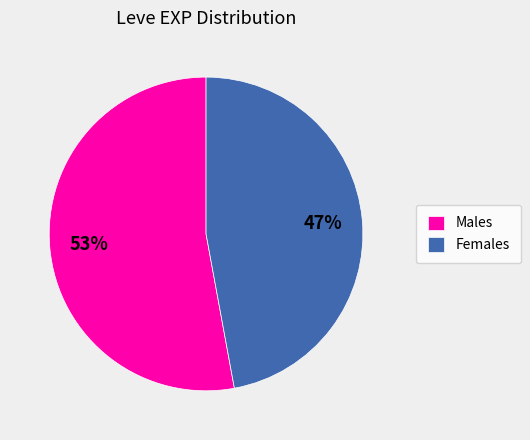

What is the largest slice in the pie chart?

Males